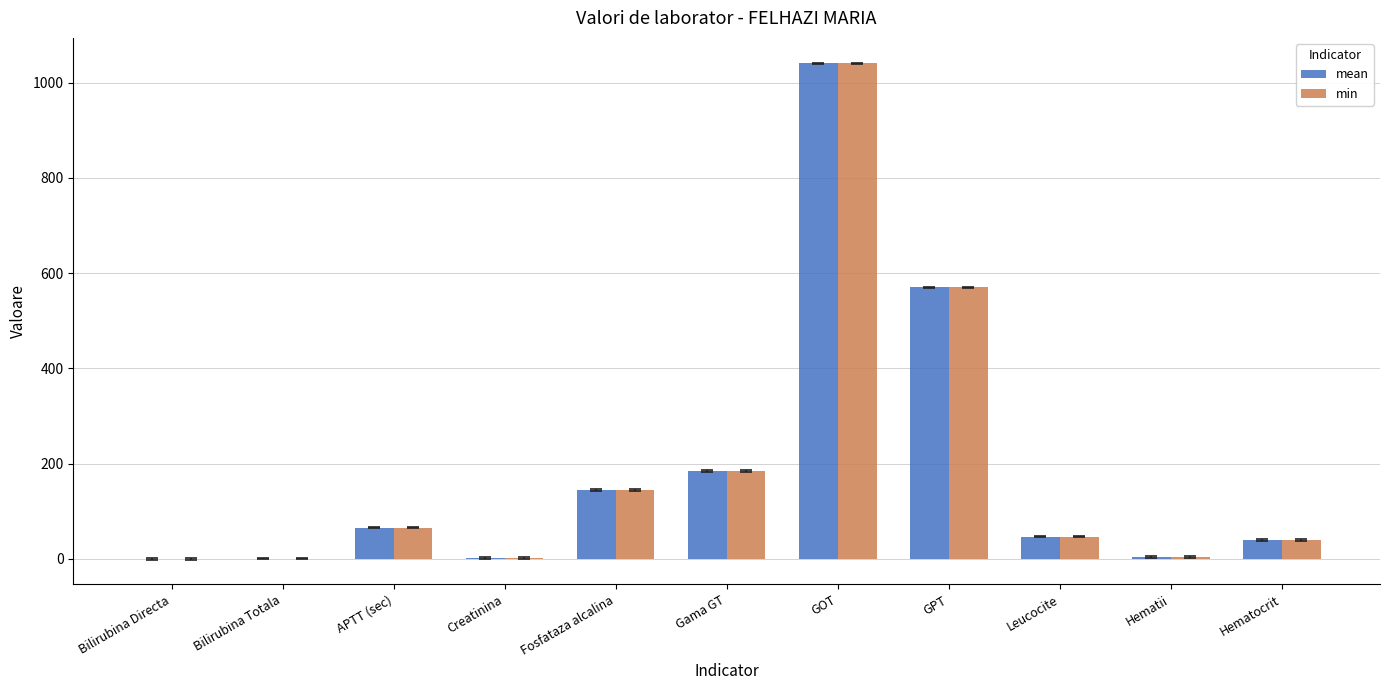

The value of min at Gama GT is 87.7. True or false?

False